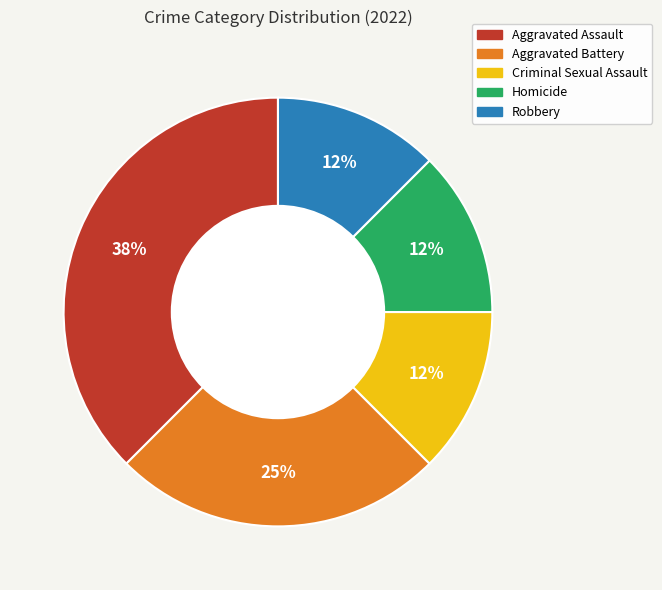

What is the largest slice in the pie chart?

Aggravated Assault